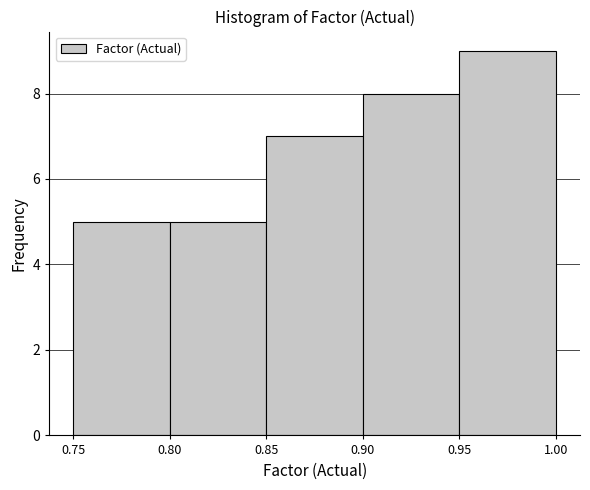

How tall is the bar that spans 0.80 to 0.85 on the x-axis? The values are not printed on the chart, so give them approximately, as read against the axis.

5